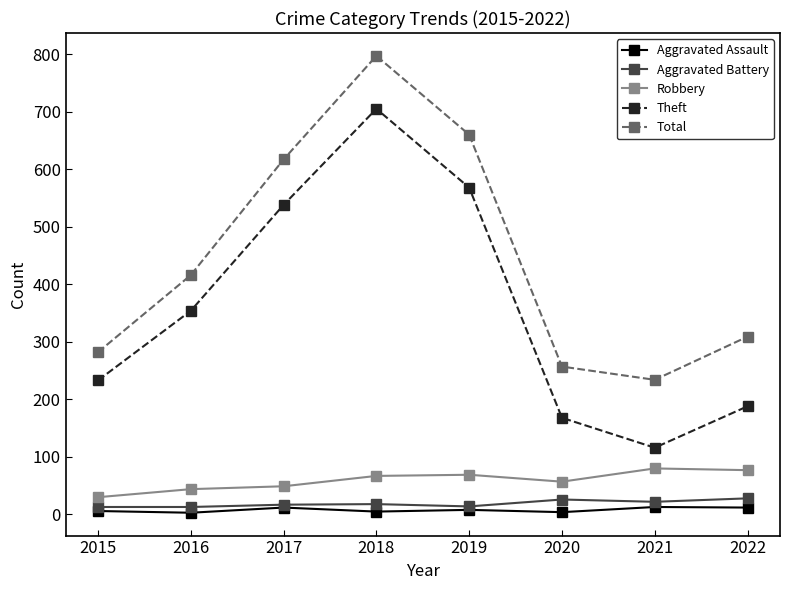

What is the spread (max minus min) of values at 2015?

276